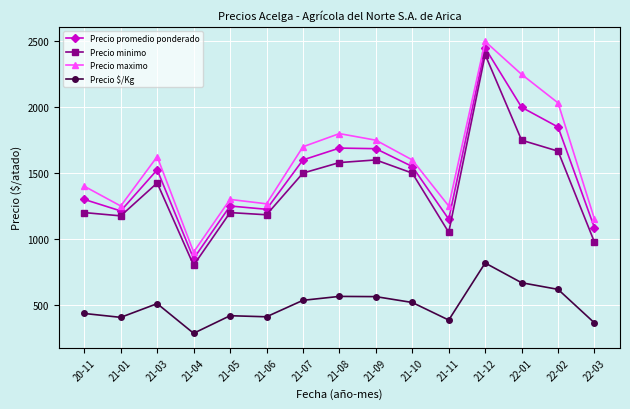

What position from the right is 21-05?

11